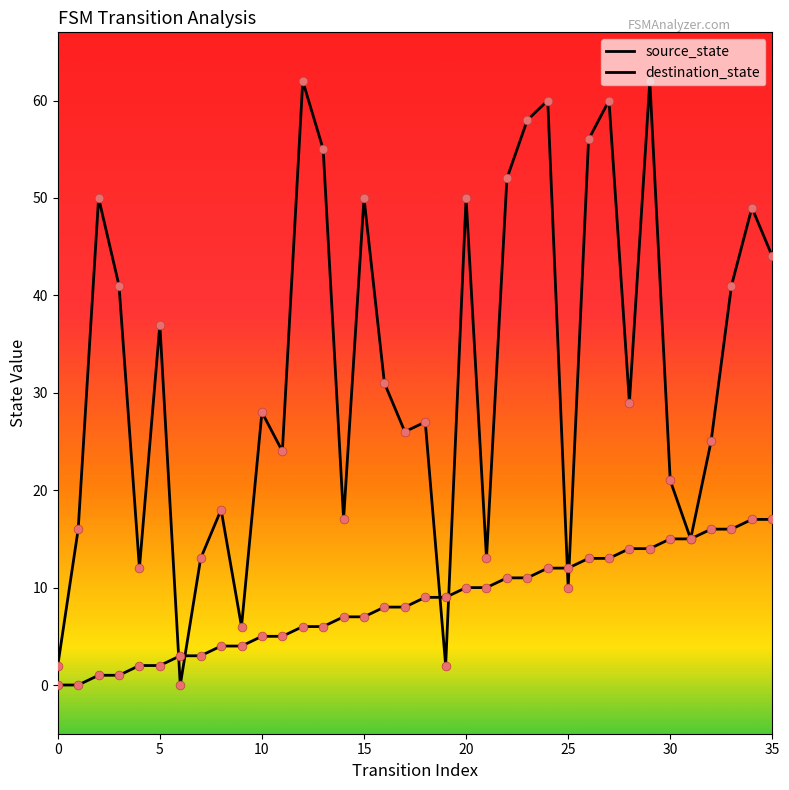

Is this an area chart (filled region under the line)?

No